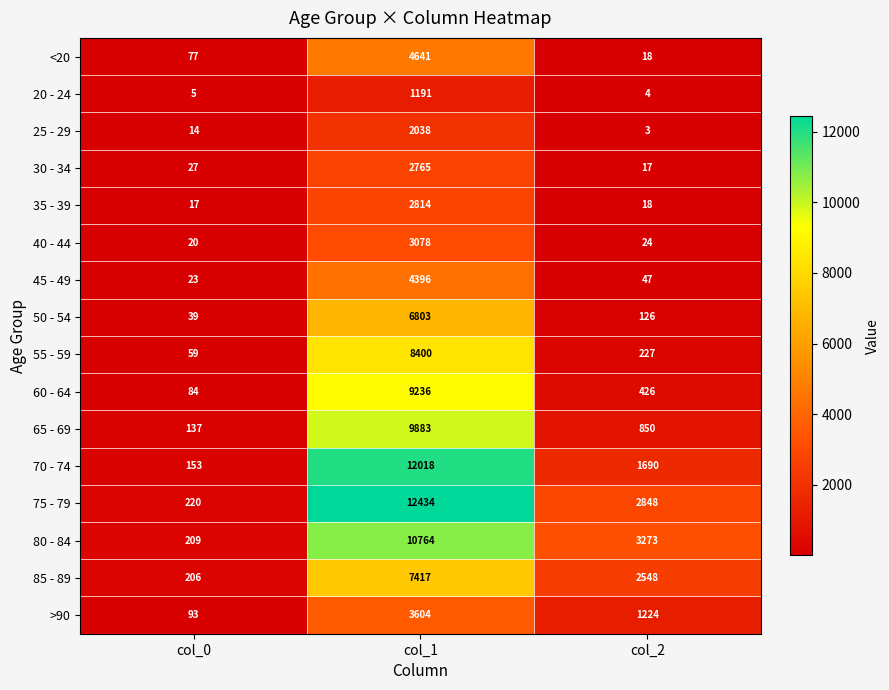

Read the 65 - 69 value at col_2.

850